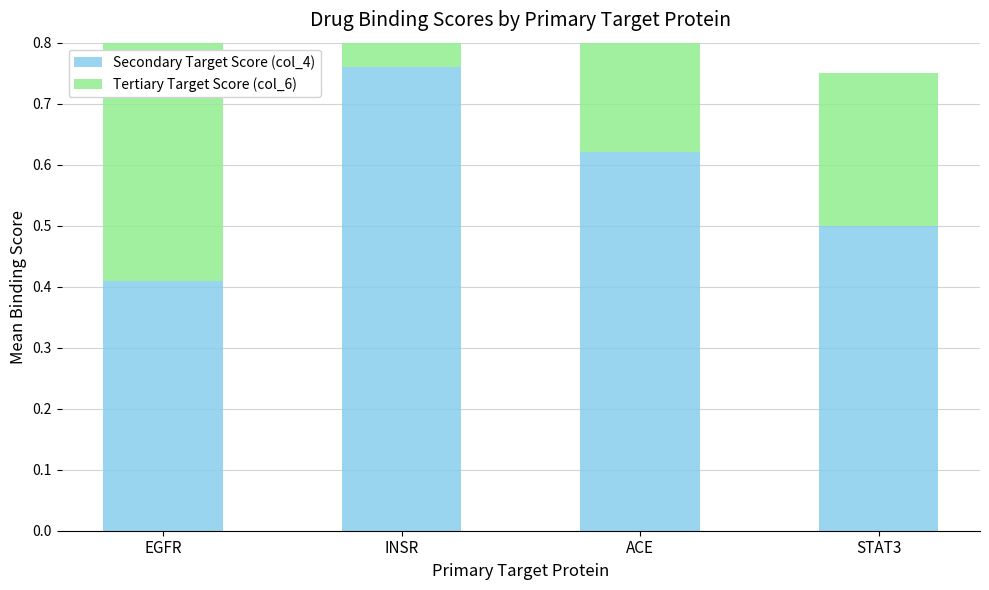

Count the Secondary Target Score (col_4) values in the range 0 to 1.

4